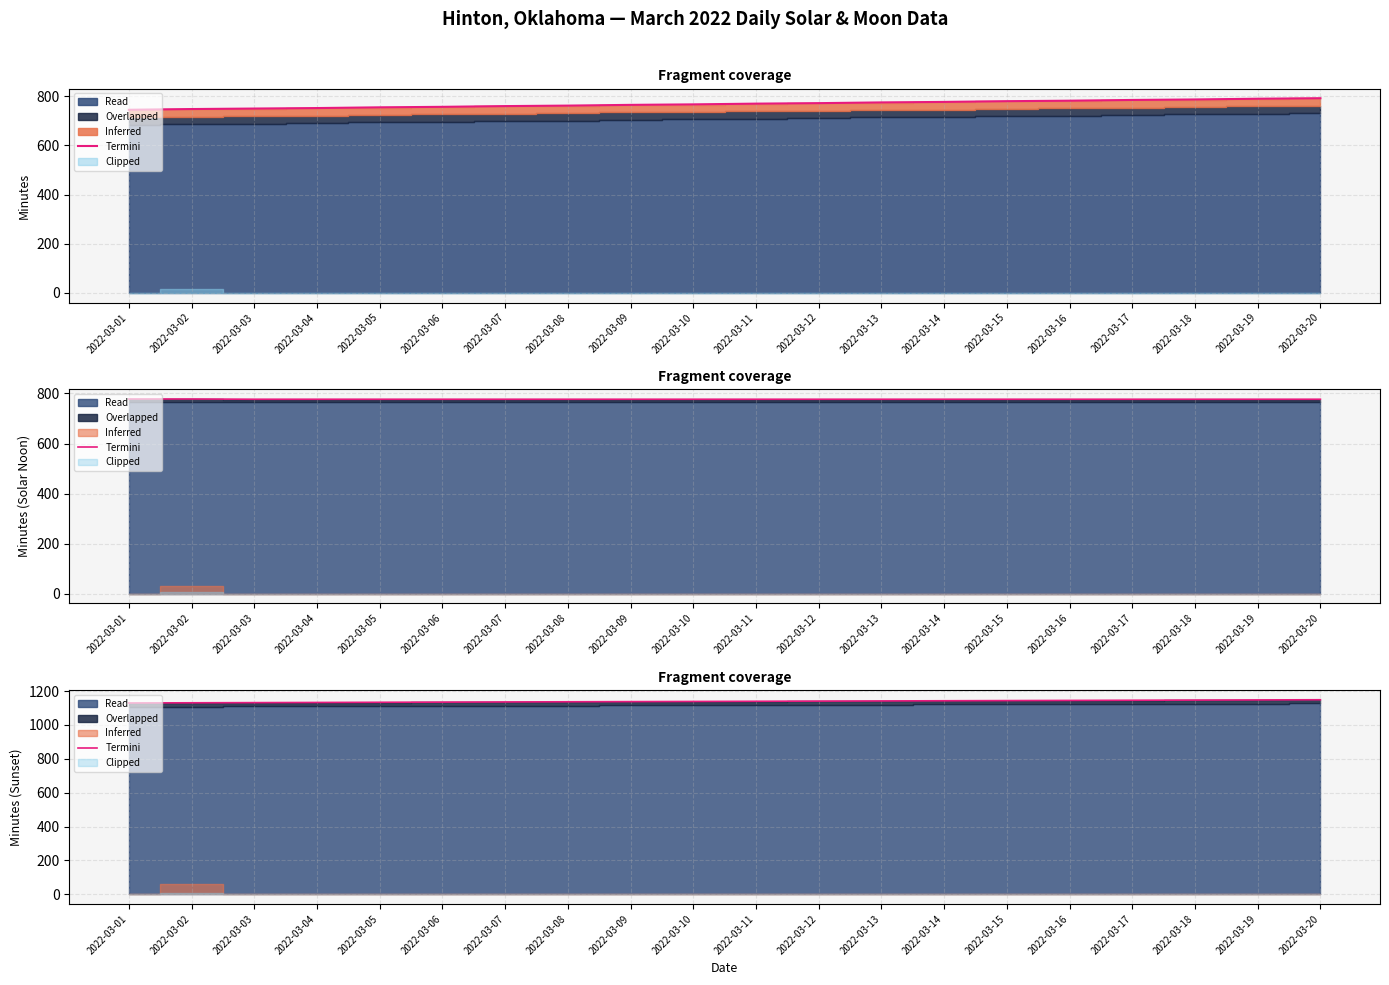

How many lines are shown in the chart?

1